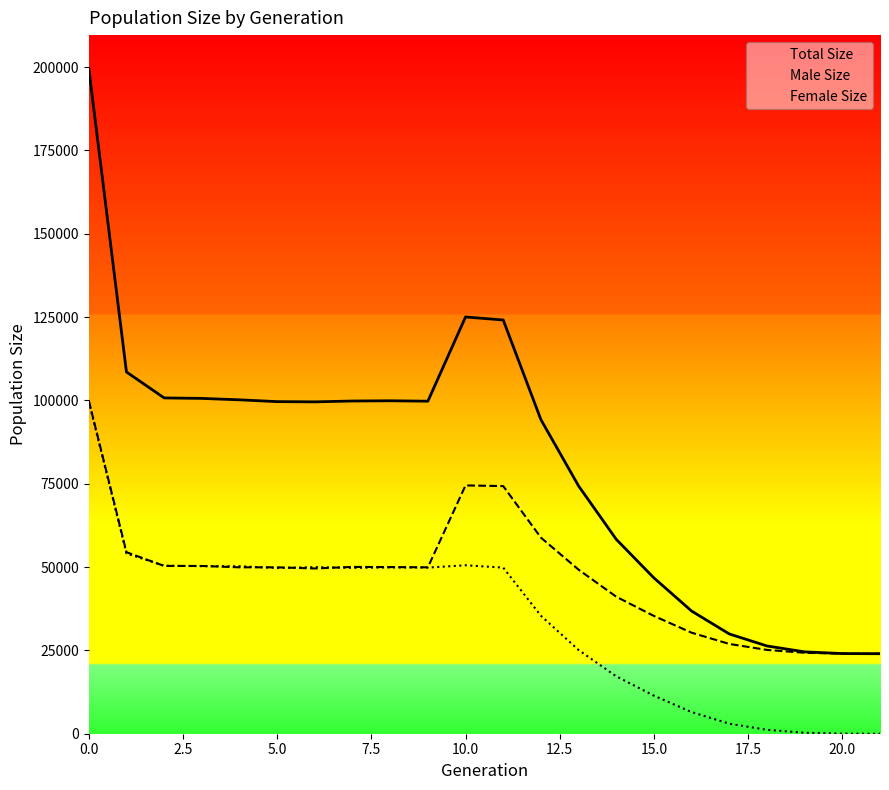

What is the greatest value displayed?

199611